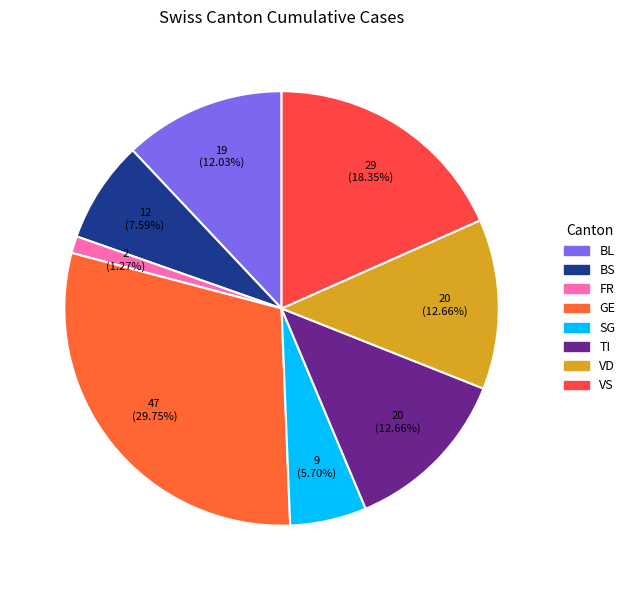

What portion of the pie excludes BS?

92.4%